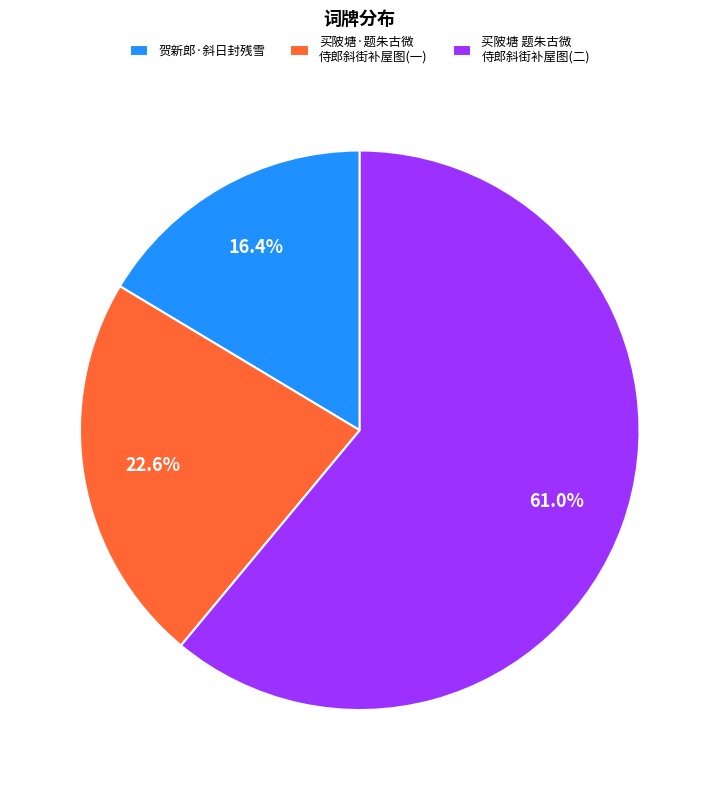

Rank the categories by value from lowest to highest.

贺新郎·斜日封残雪, 买陂塘·题朱古微 侍郎斜街补屋图(一), 买陂塘 题朱古微 侍郎斜街补屋图(二)